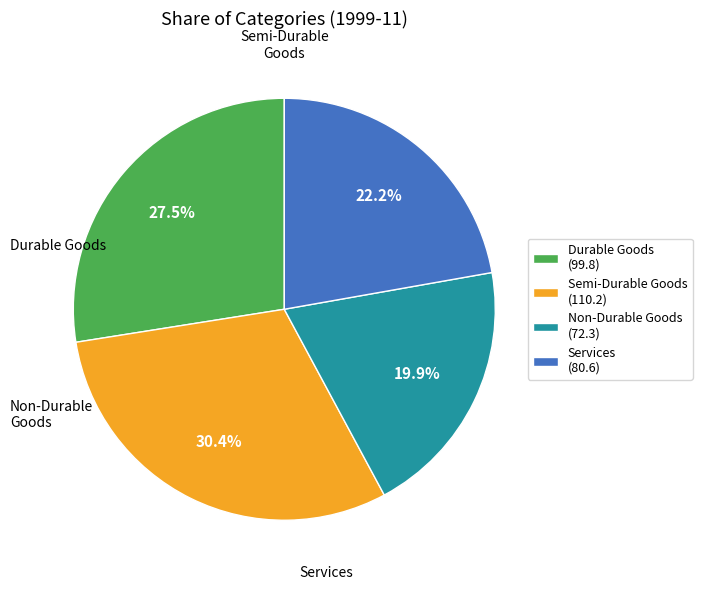

Is there a majority slice in this chart?

No